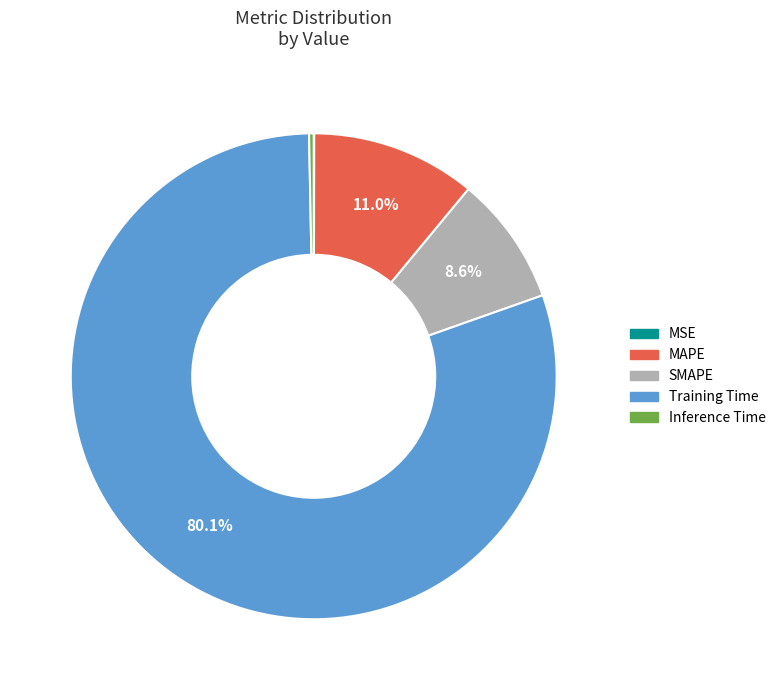

Which has a higher value, SMAPE or Training Time?

Training Time